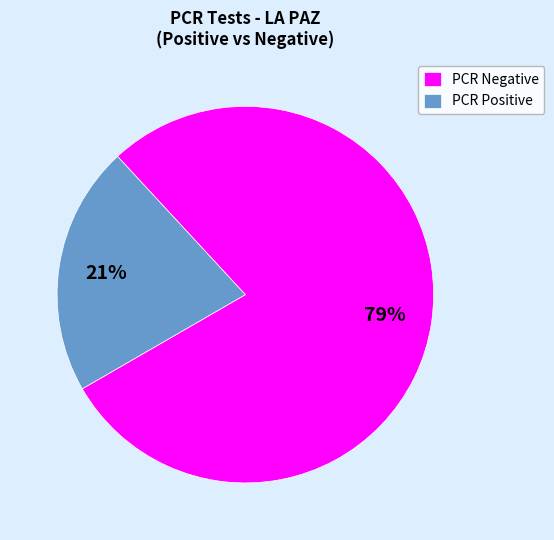

True or false: PCR Negative accounts for 79% of the total.

True